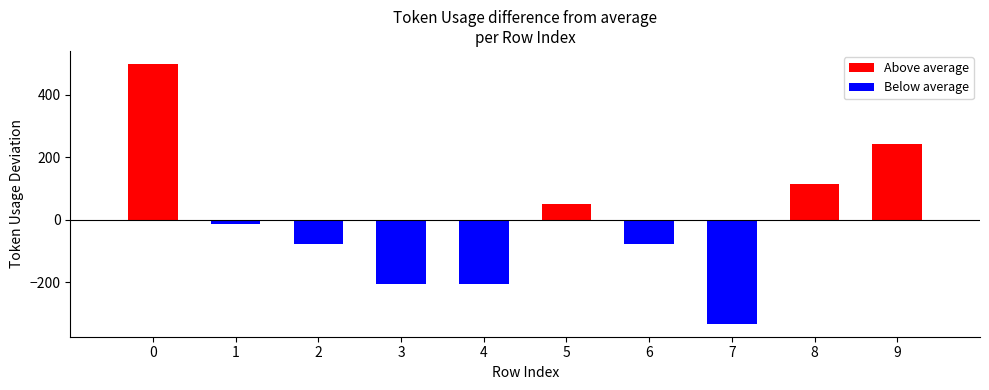

How many distinct data groups are displayed?

2